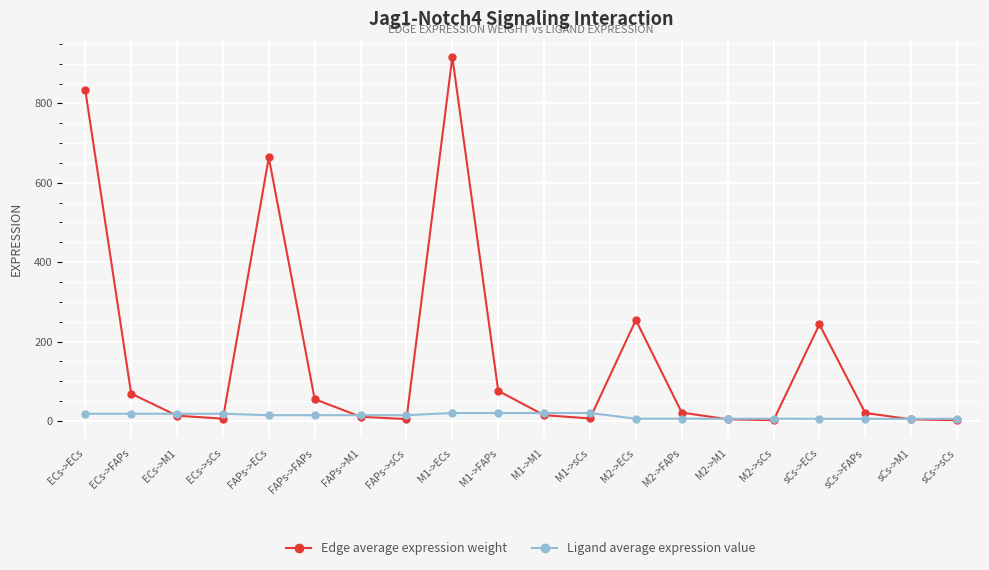

What is the difference between the maximum and minimum values in the Ligand average expression value series?

14.6